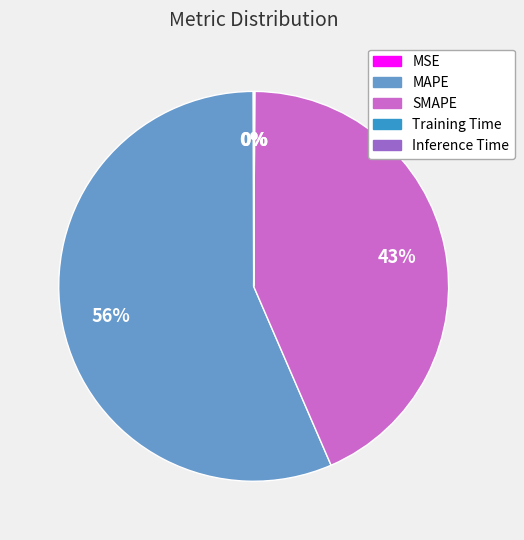

Which category has the biggest portion of the pie?

MAPE